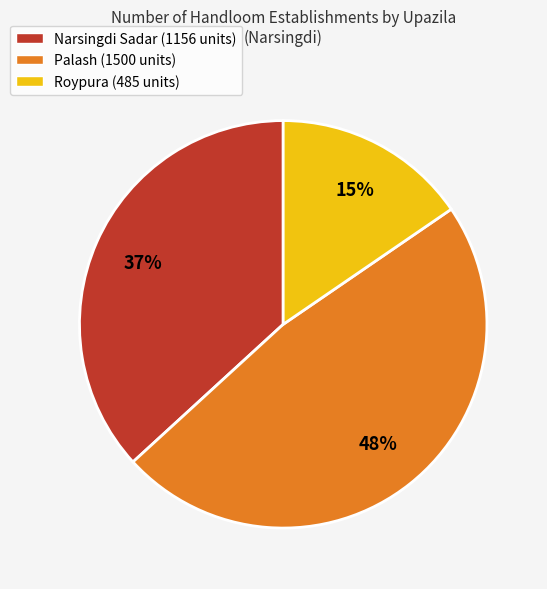

Count the number of slices in the pie.

3